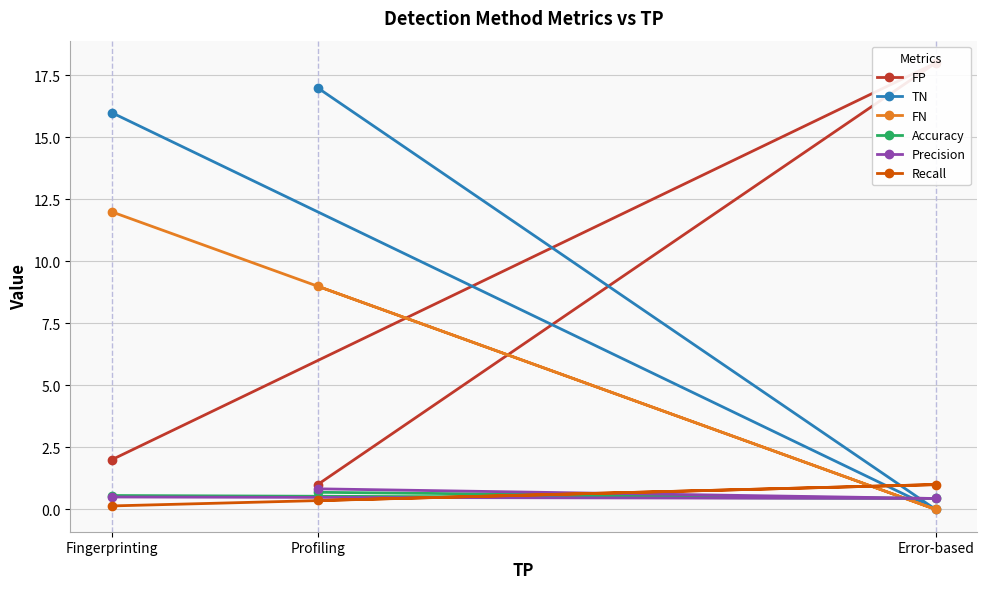

What is the difference between the maximum and minimum values in the TN series?

17.0